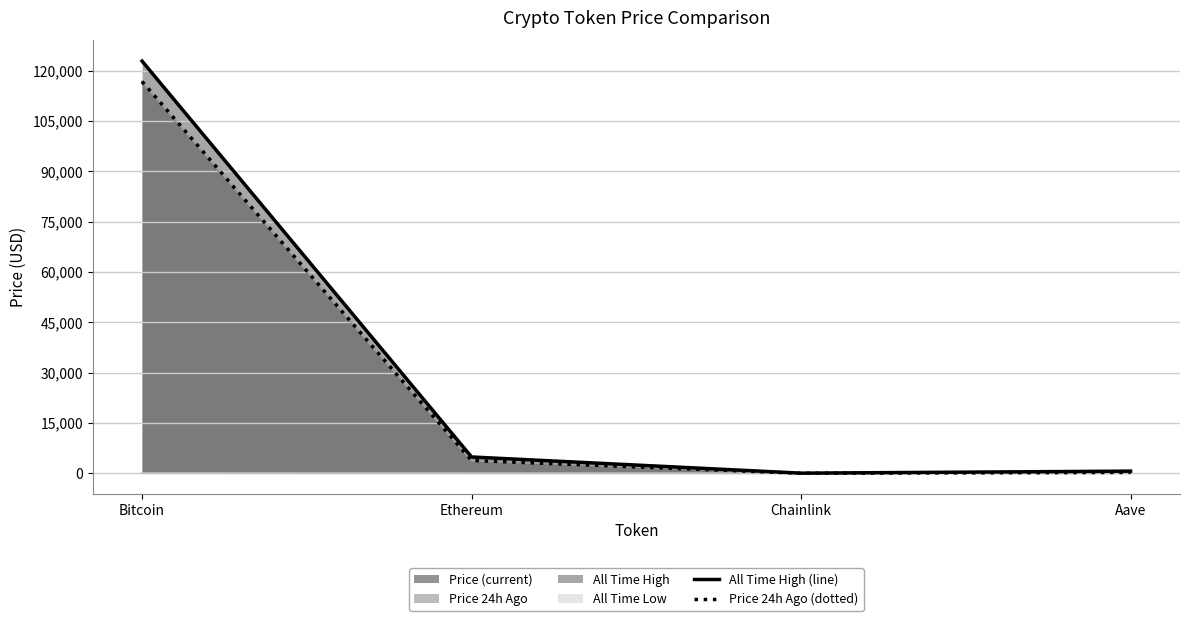

Where is the first local minimum for Price 24h Ago (dotted)?

Chainlink